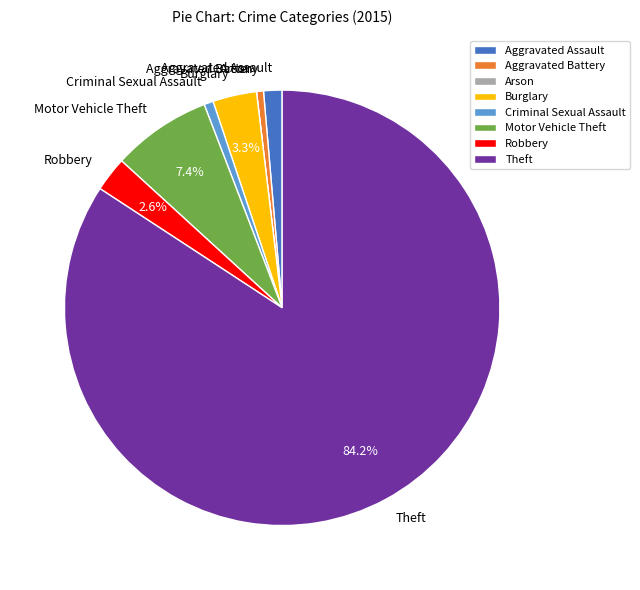

What is the ratio of the value at Criminal Sexual Assault to the value at Aggravated Assault?

0.5